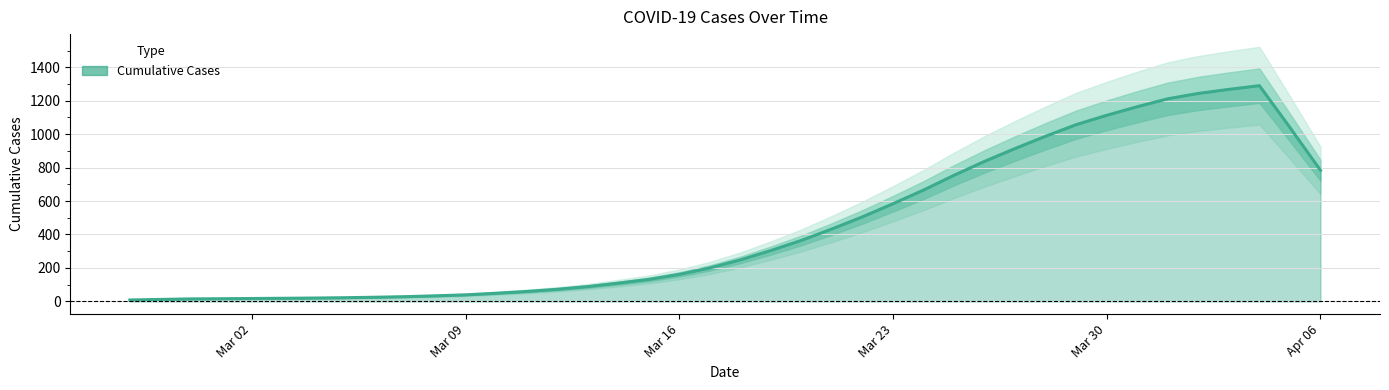

How many data points are less than 248?

20